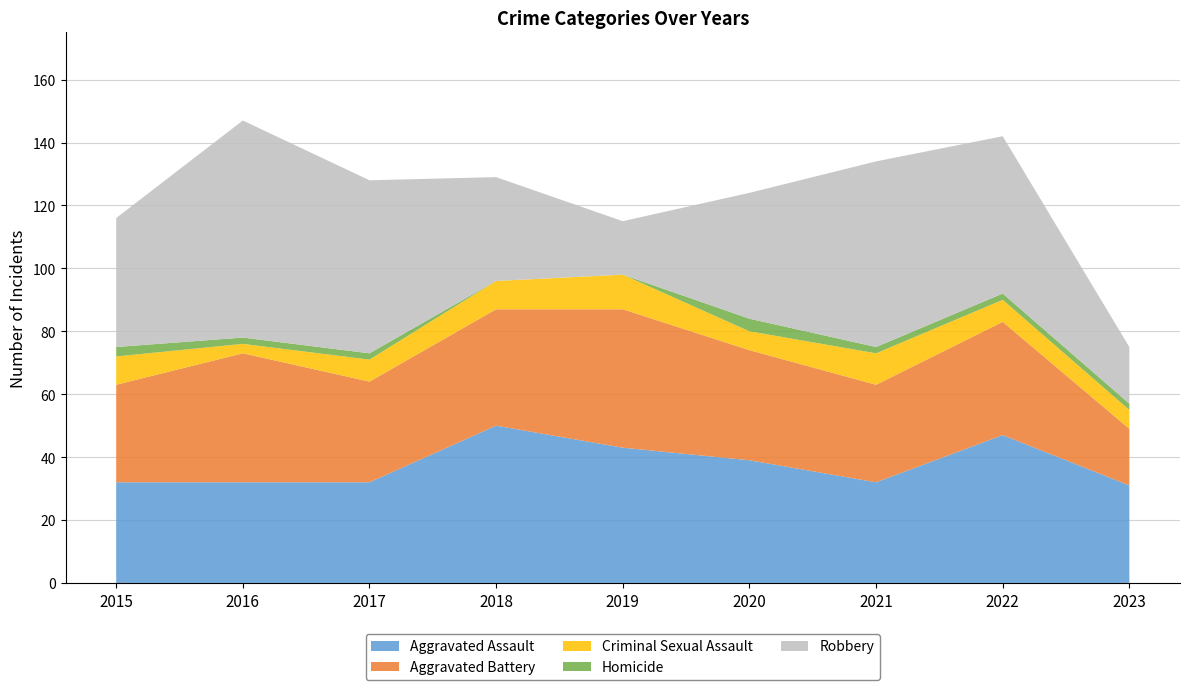

Reading left to right, what are all the values shown in this chart?

Aggravated Assault: 32	32	32	50	43	39	32	47	31
Aggravated Battery: 31	41	32	37	44	35	31	36	18
Criminal Sexual Assault: 9	3	7	9	11	6	10	7	6
Homicide: 3	2	2	0	0	4	2	2	2
Robbery: 41	69	55	33	17	40	59	50	18